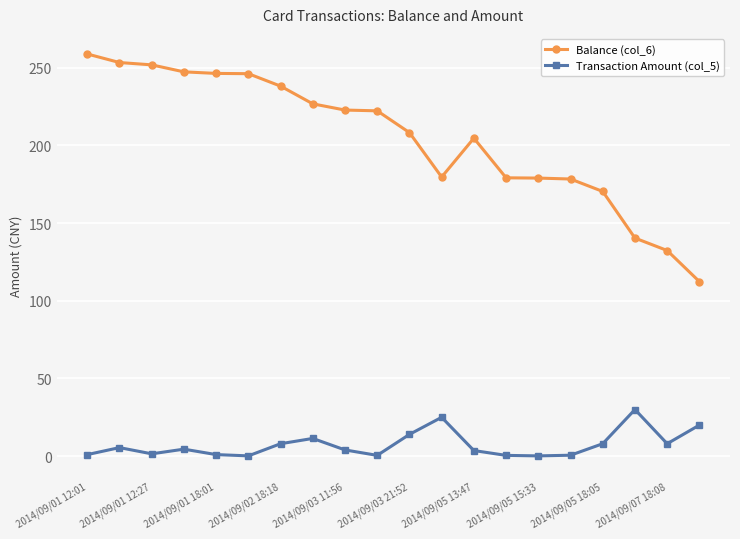

True or false: Balance (col_6) and Transaction Amount (col_5) cross at least once.

False